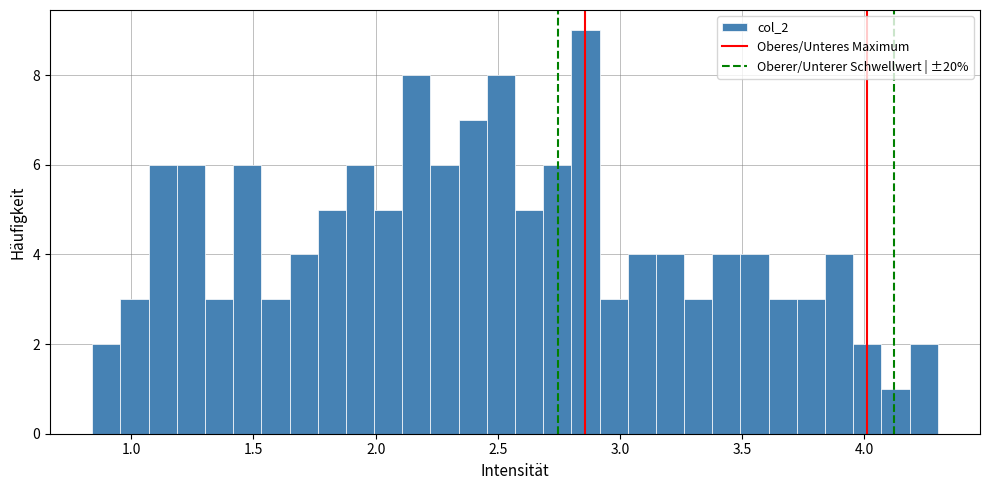

Around what value on the x-axis is the tallest bar? Give the approximate position of its centre, as read against the axis.

2.85